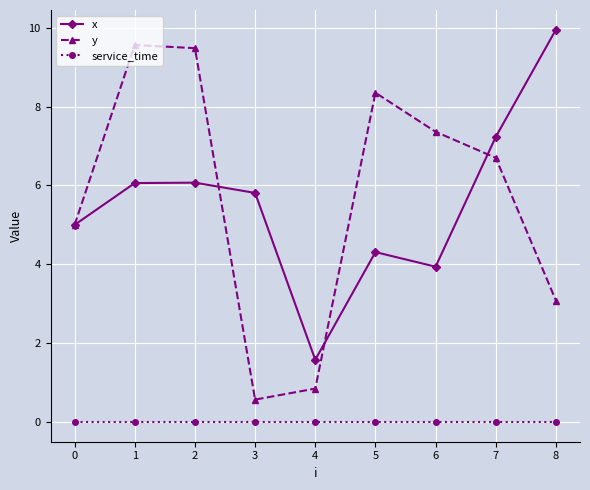

True or false: x and service_time cross at least once.

False